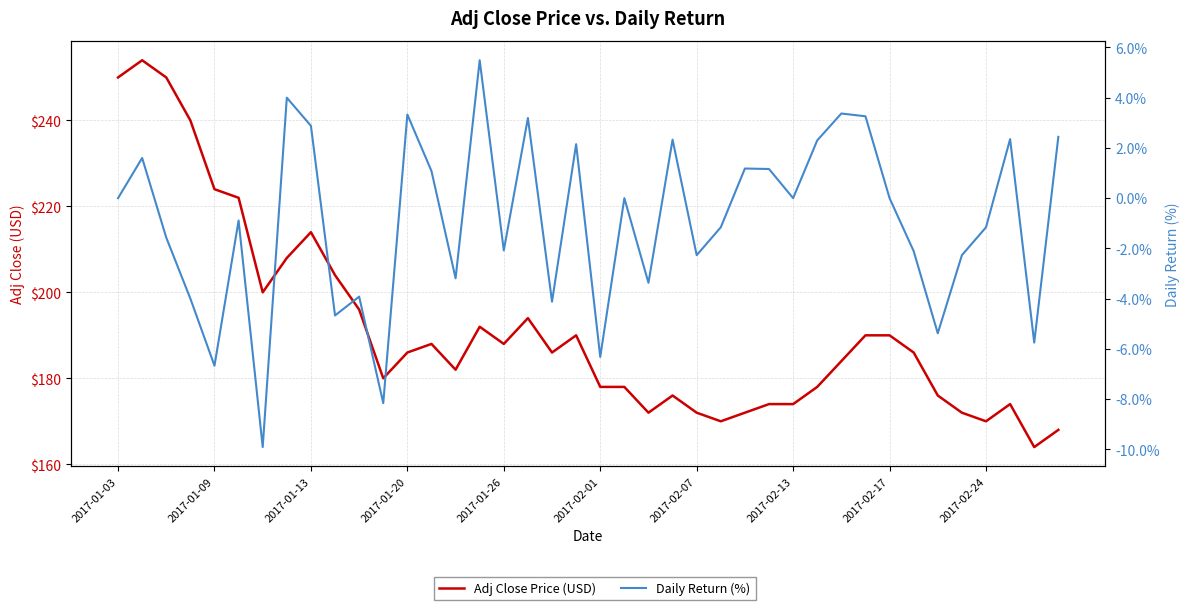

Is the value of Adj Close Price (USD) at 2017-01-26 greater than the value of Daily Return (%) at 2017-01-20?

Yes